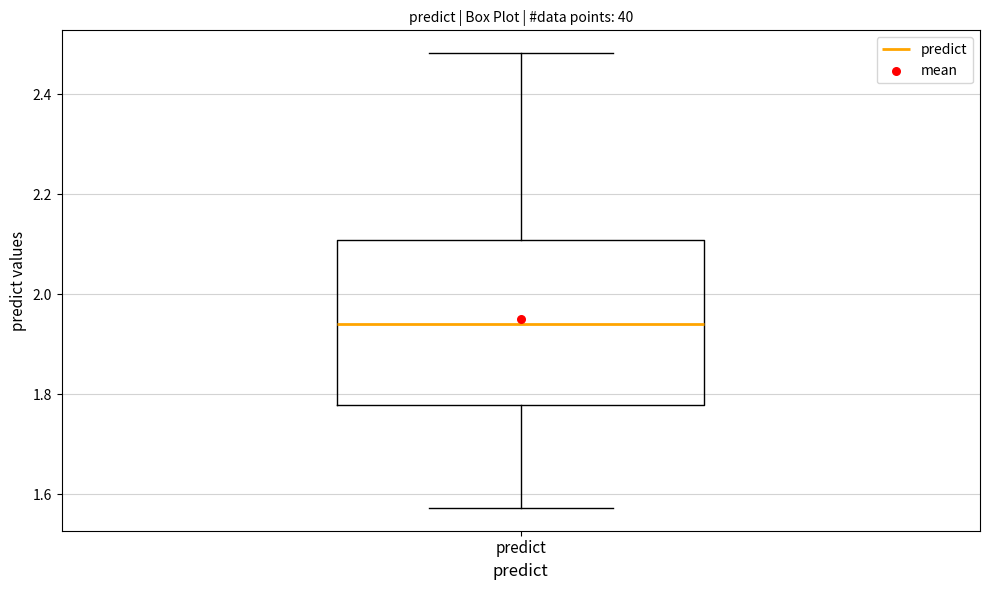

Read this box plot against the y-axis: the position of the median line, the range covered by the box, and the ends of both whiskers. The values are not printed on the chart, so give them approximately, as read against the axis.

median 1.94, box 1.78 to 2.10, whiskers 1.58 to 2.48